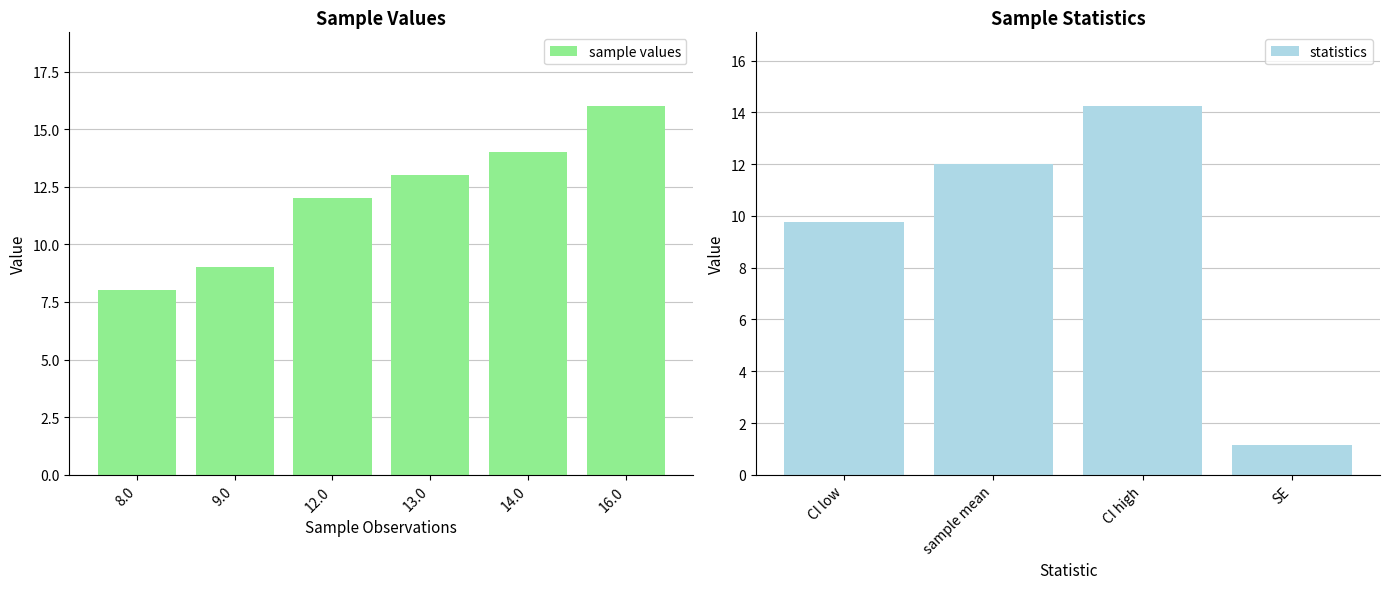

What is the maximum value shown in the chart?

16